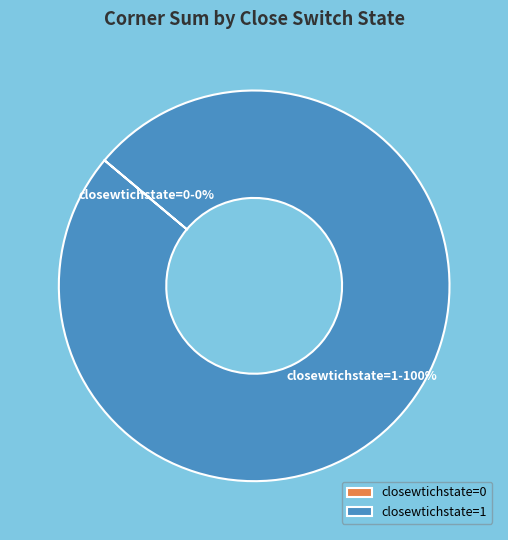

What is the largest slice in the pie chart?

closewtichstate=1